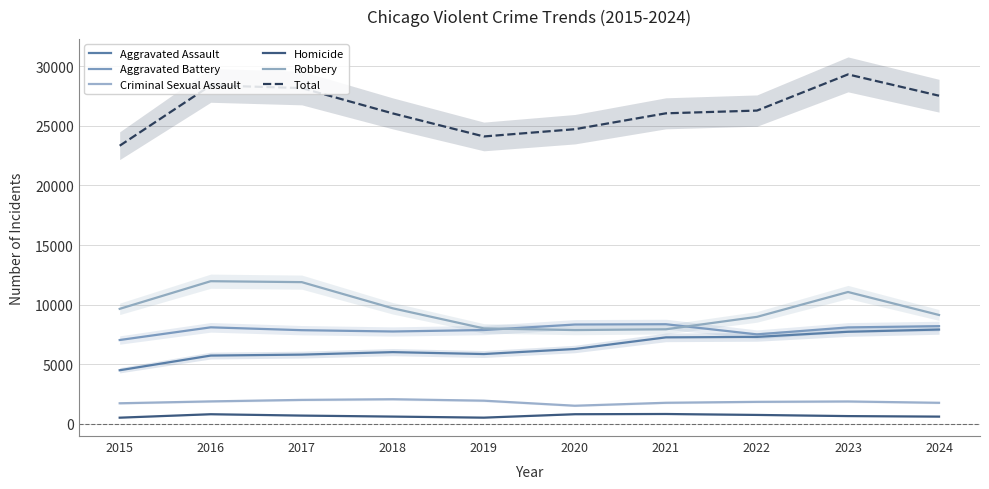

Is the value of Total at 2017 greater than the value of Criminal Sexual Assault at 2016?

Yes